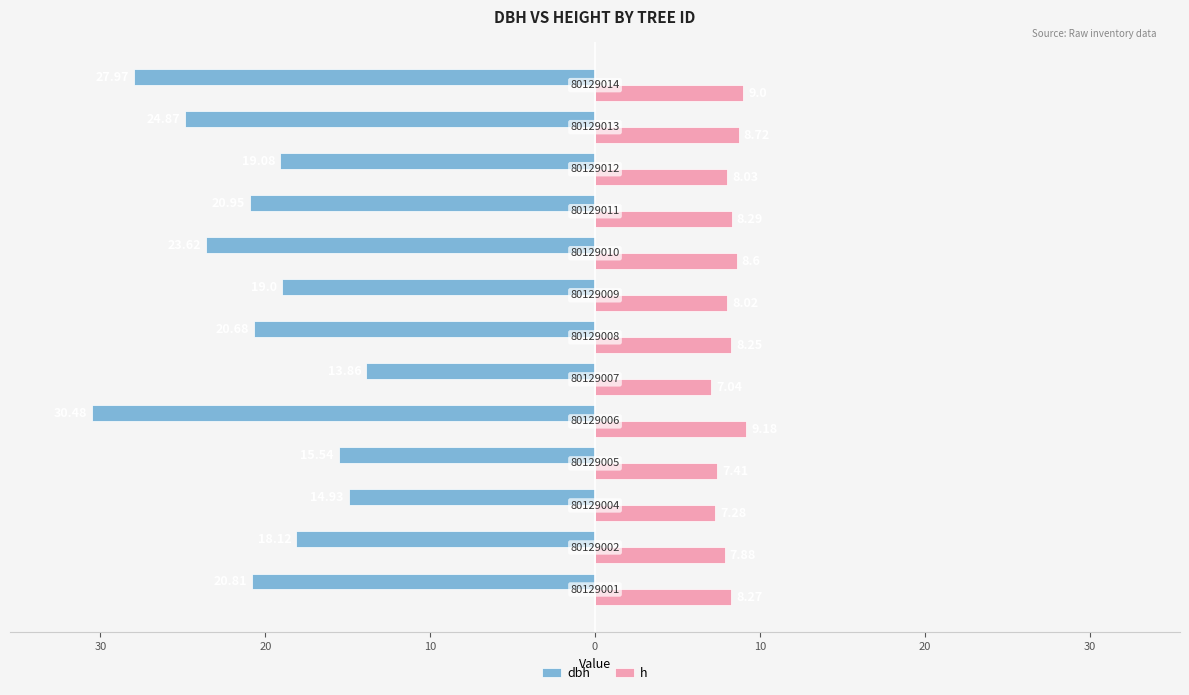

What are all the series names shown in the legend?

dbh, h